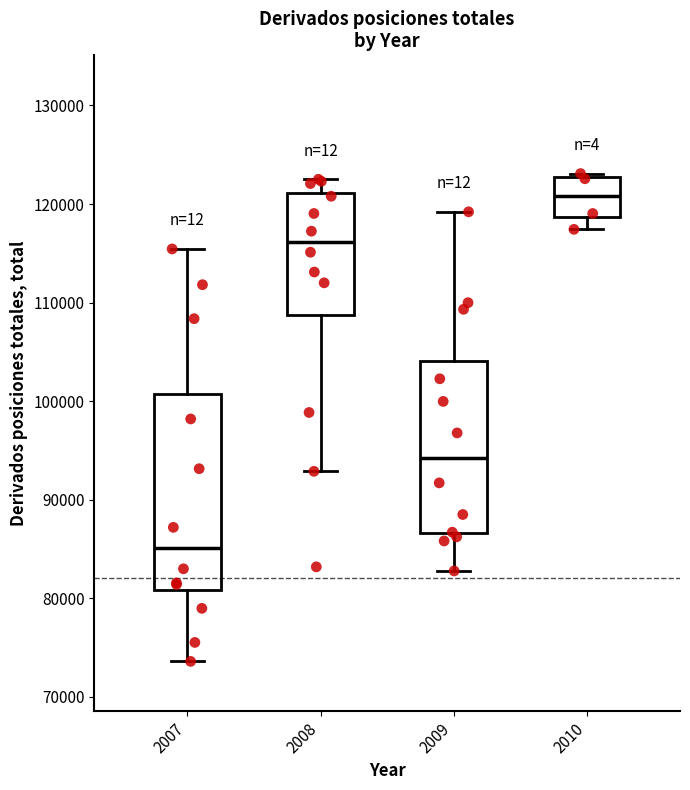

Reading left to right, transcribe this box plot: for each box, give where its median line is, the range the box spans, and where its two whiskers end, as read against the y-axis. The values are not printed on the chart, so give them approximately, as read against the axis.

2007: median 85000, box 81000 to 101000, whiskers 74000 to 115000
2008: median 116000, box 109000 to 121000, whiskers 93000 to 123000
2009: median 94000, box 87000 to 104000, whiskers 83000 to 119000
2010: median 121000, box 119000 to 123000, whiskers 117000 to 123000 (just above the box's upper edge)